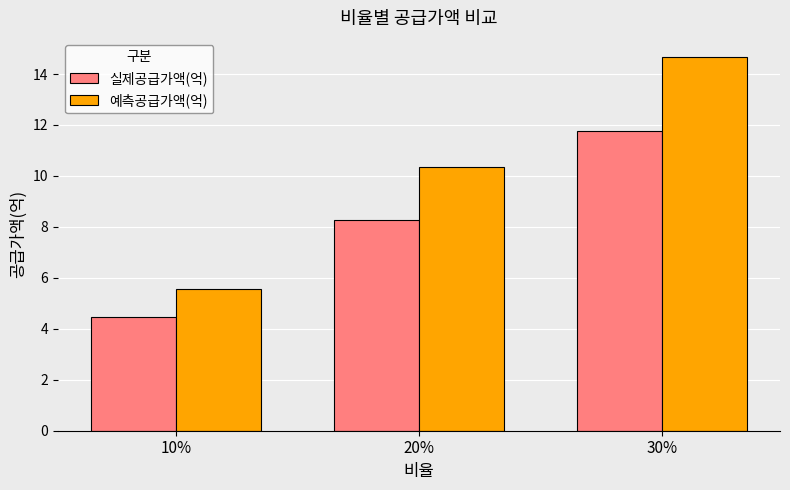

Is it true that 실제공급가액(억) equals 2.9 at 10%?

False